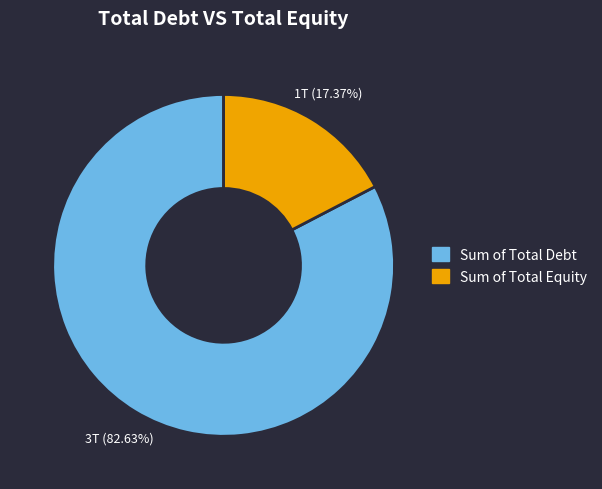

Is there a majority slice in this chart?

Yes